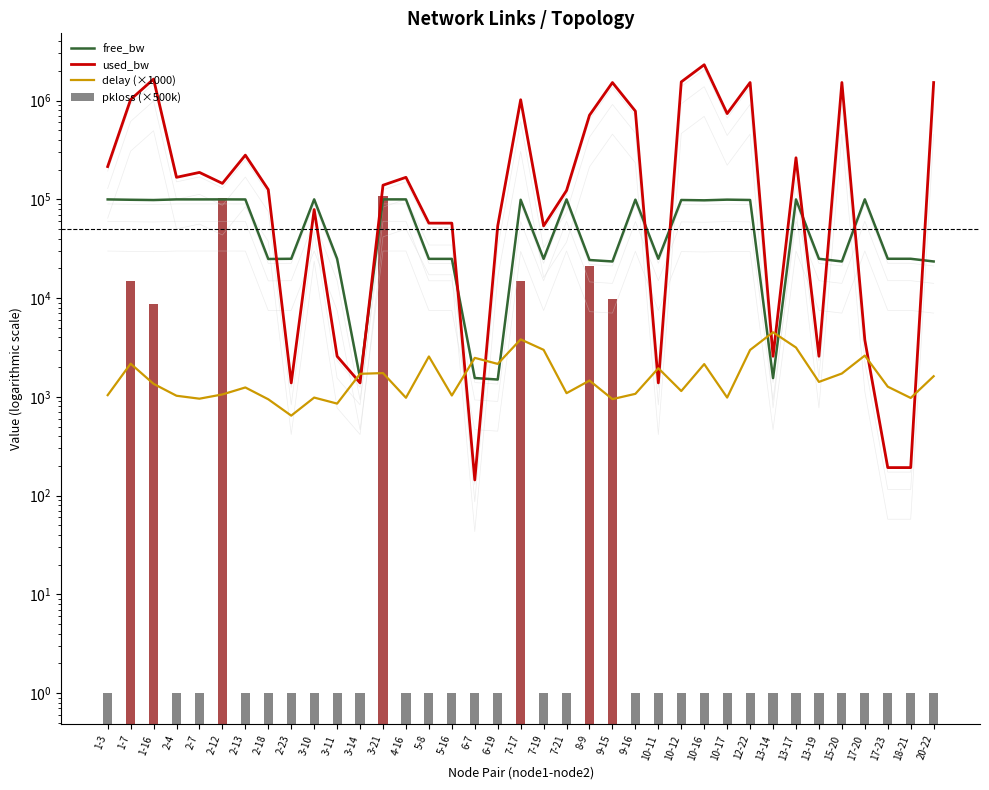

What is the spread (max minus min) of values at 12-22?

1524301.7